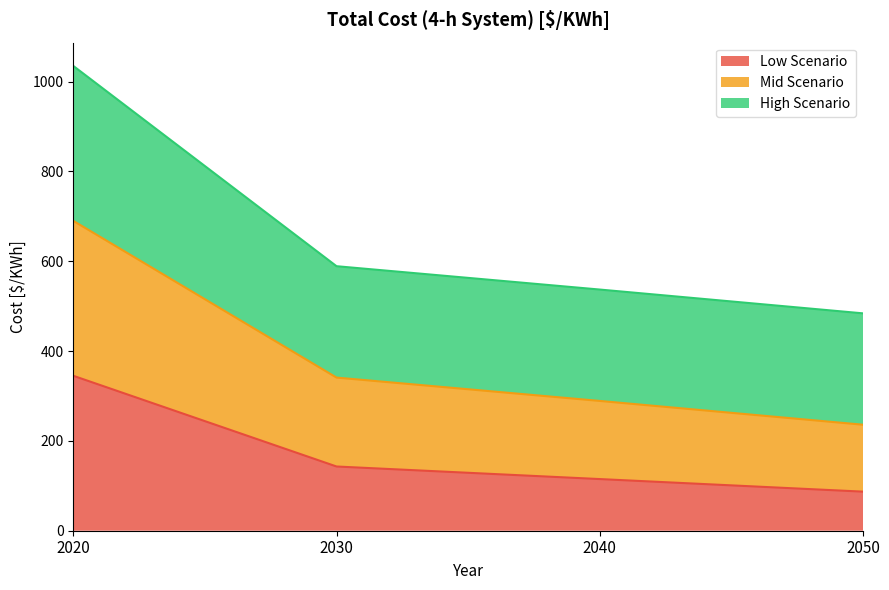

What is the spread (max minus min) of values at 2030?

446